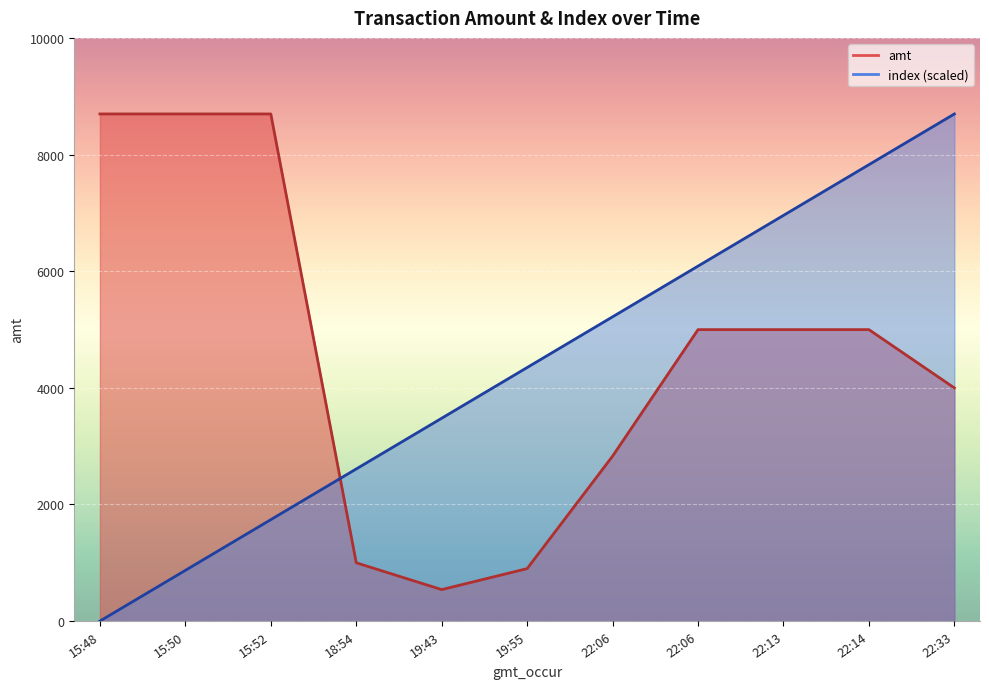

How many times do amt and index cross each other?

1